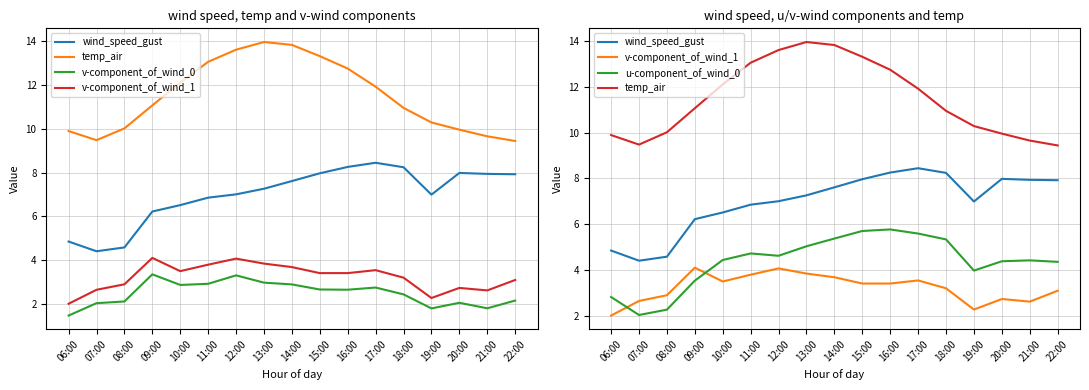

Which series changed the most between 06:00 and 09:00?

v-component_of_wind_1